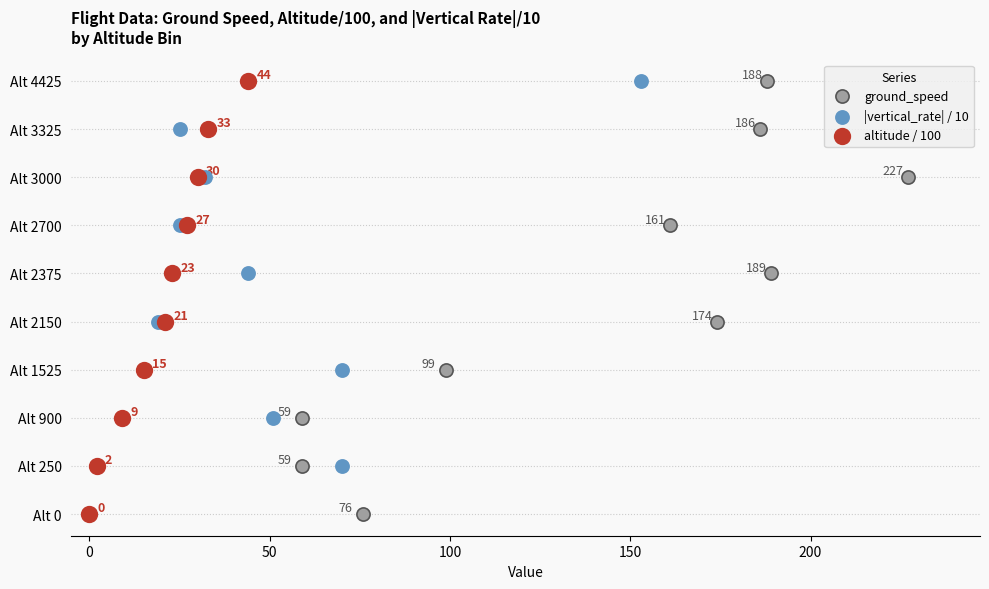

Which series contains the highest Y value?

ground_speed